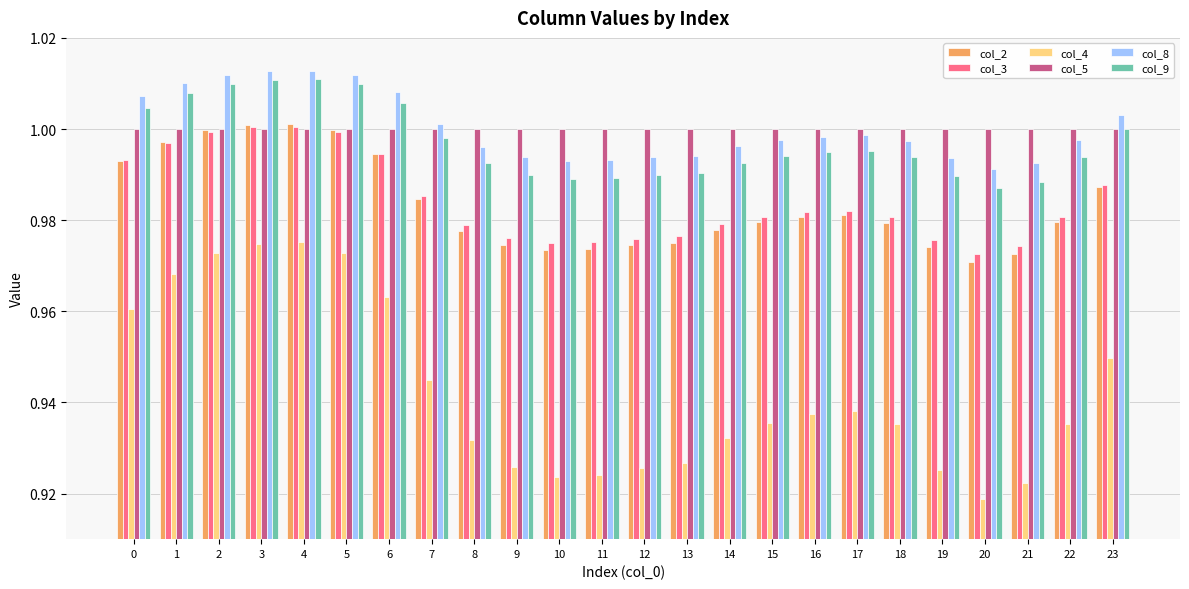

True or false: col_9 has a value of 1.0 at 22.

True